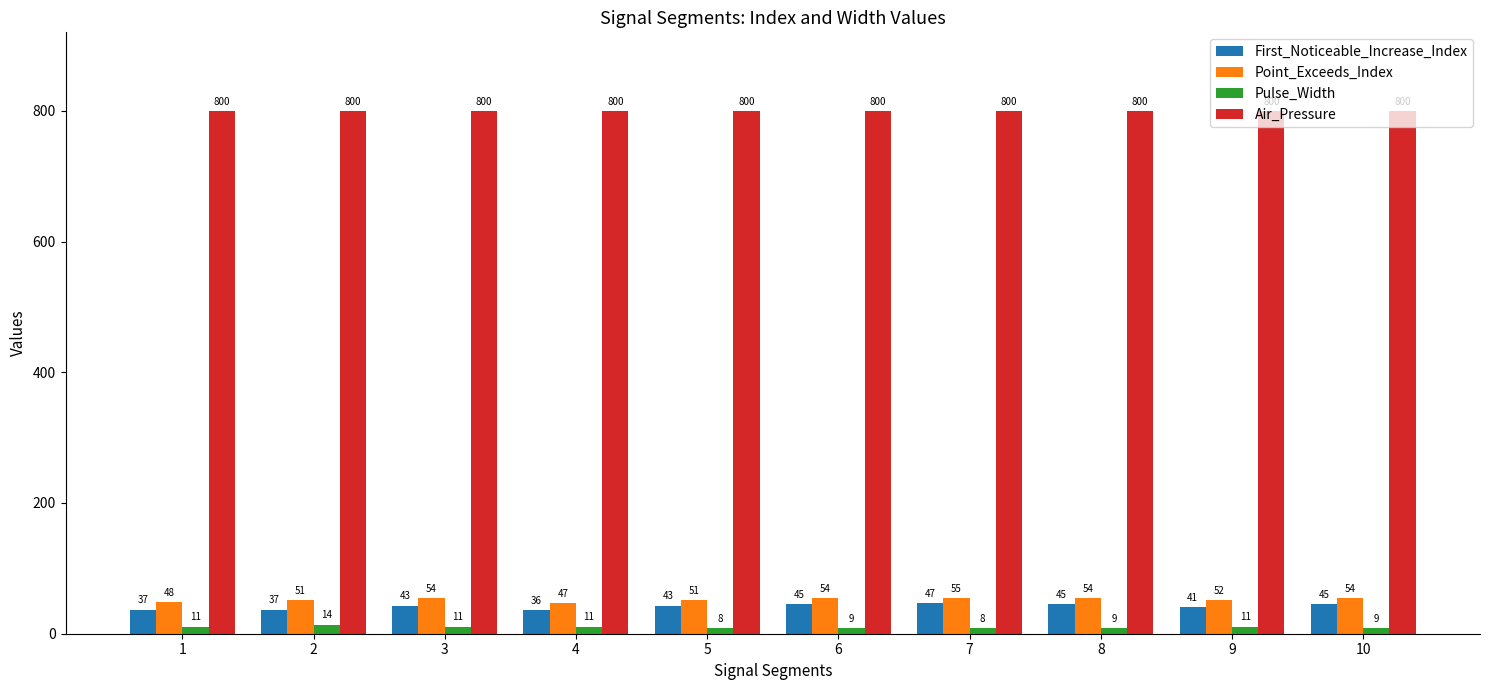

What is the difference between the maximum and minimum values in the Point_Exceeds_Index series?

8